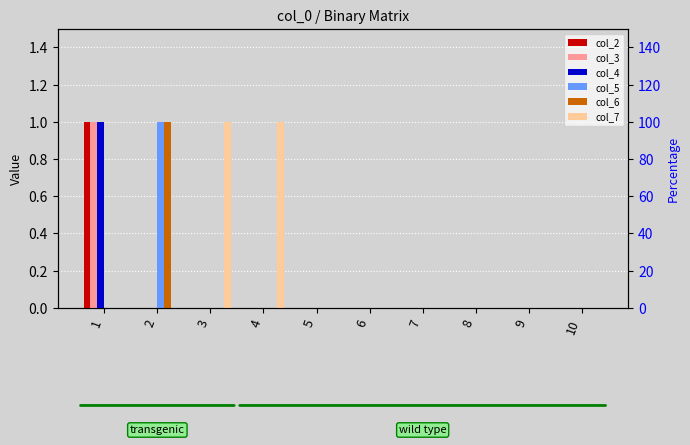

What is the difference between the maximum and minimum values in the col_4 series?

1